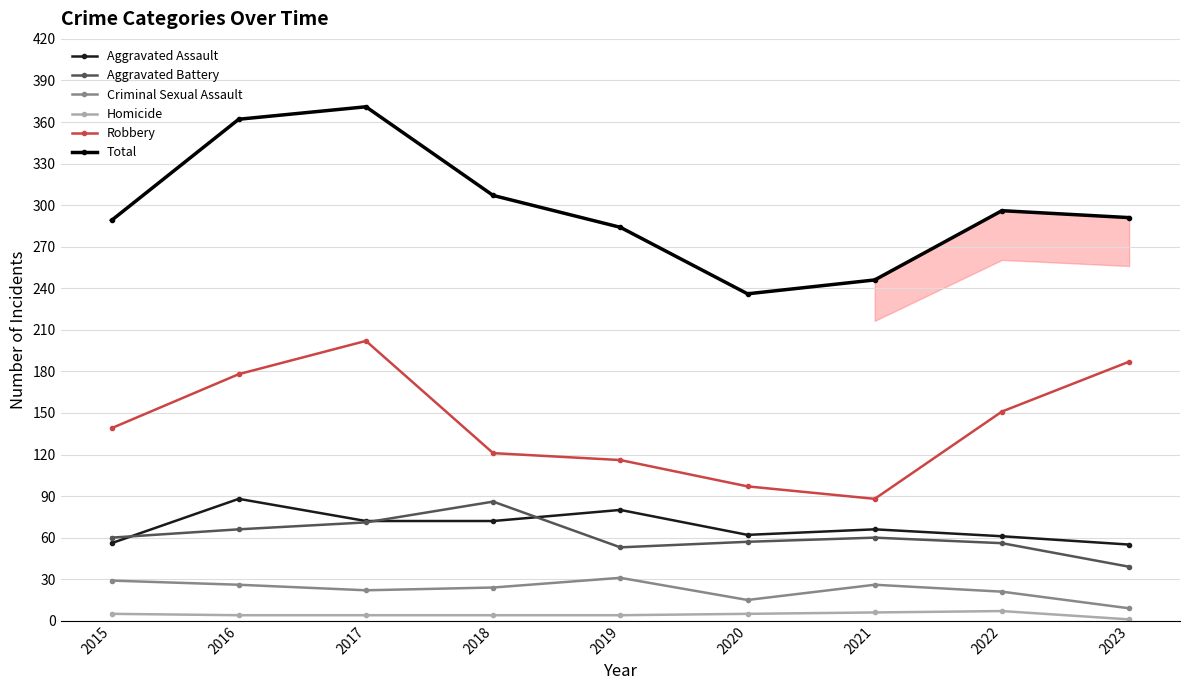

Which series has the largest range (max minus min)?

Total